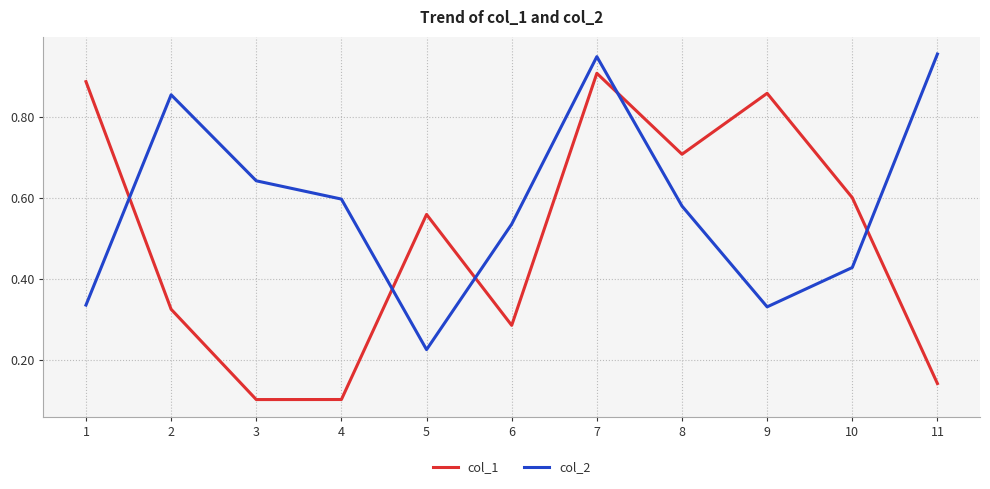

How many times do col_1 and col_2 cross each other?

5